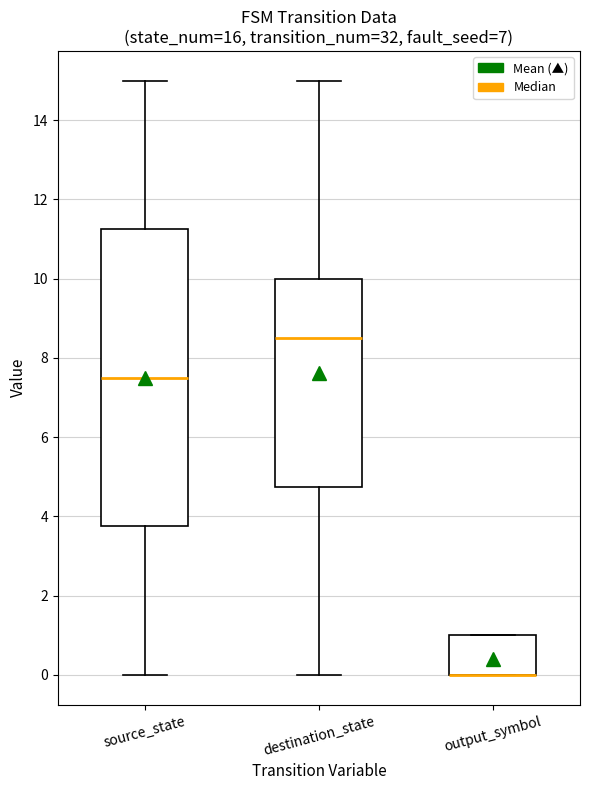

Where is the lower edge of the box for output_symbol on the y-axis? The values are not printed on the chart, so give them approximately, as read against the axis.

0.0